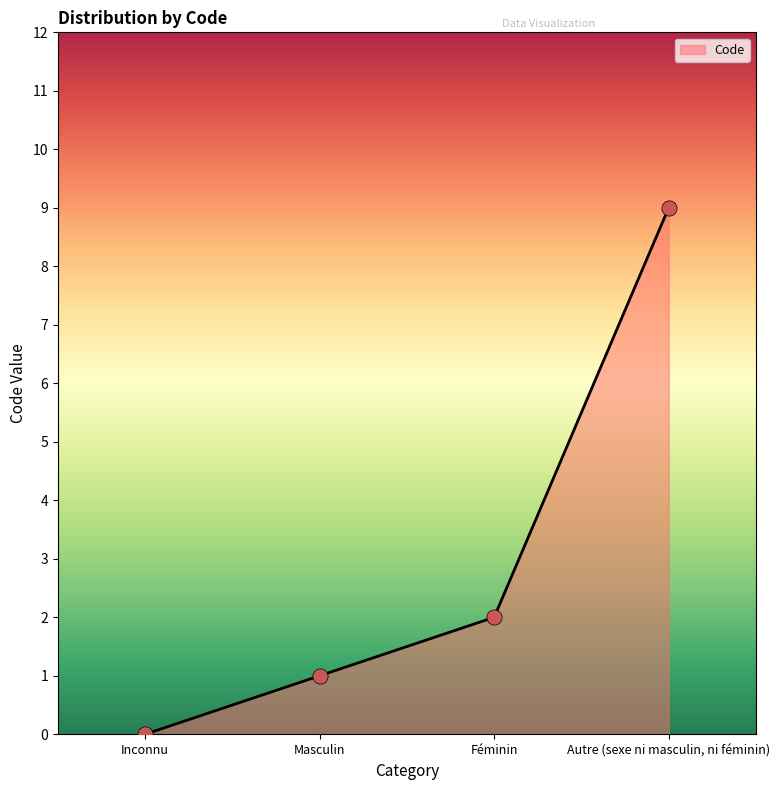

What is the change in value from Inconnu to Autre (sexe ni masculin, ni féminin)?

+9